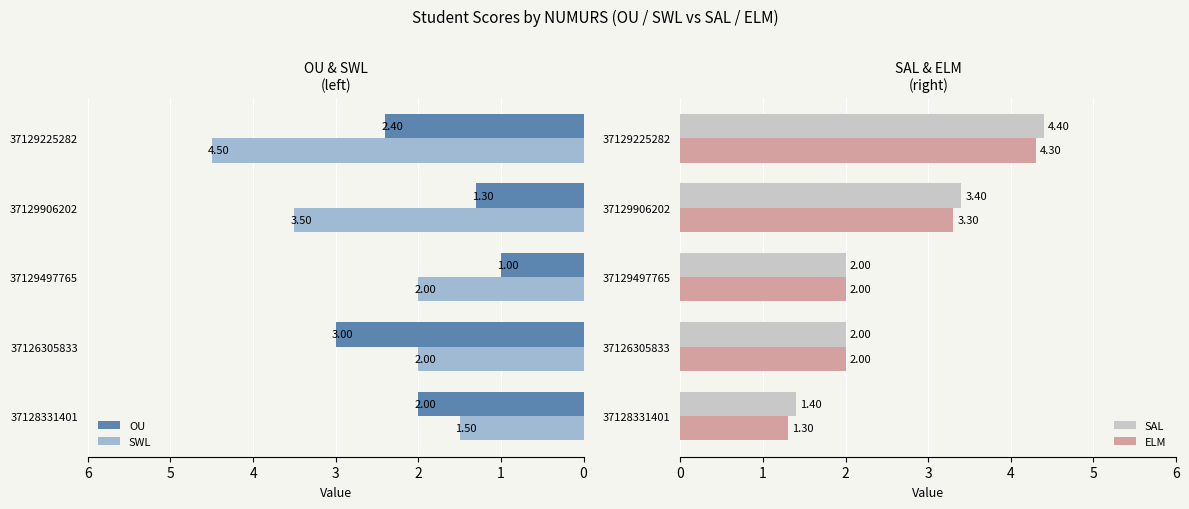

Is the value of OU at 37129225282 greater than the value of SWL at 37129225282?

No